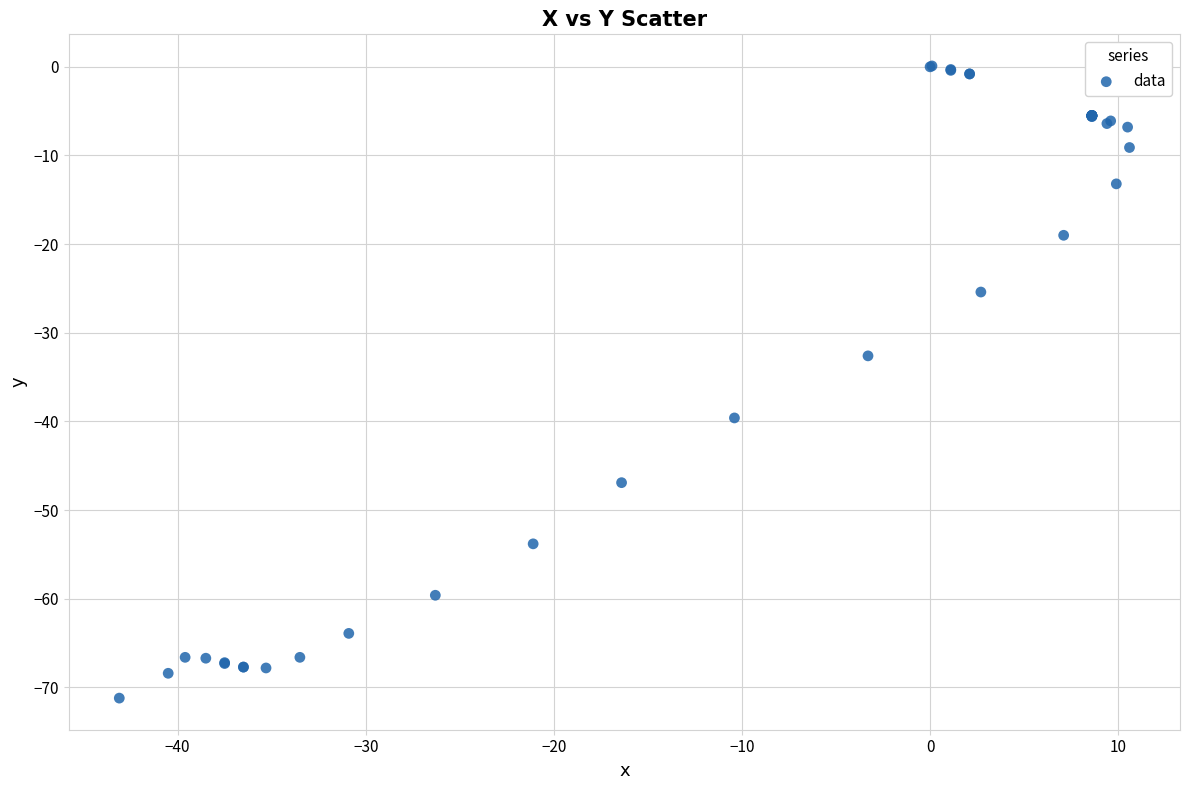

What Y value in the scatter plot is closest to -35?

-32.6